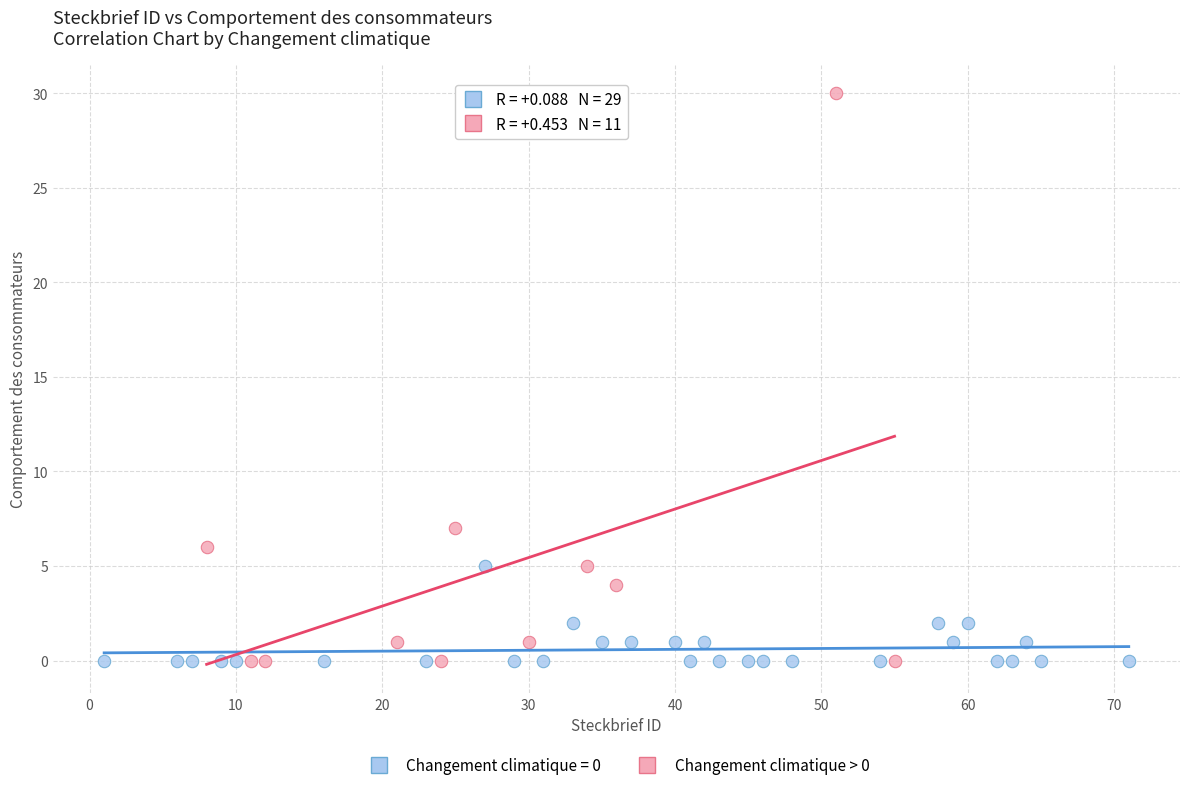

Which series contains the highest Y value?

Changement climatique > 0